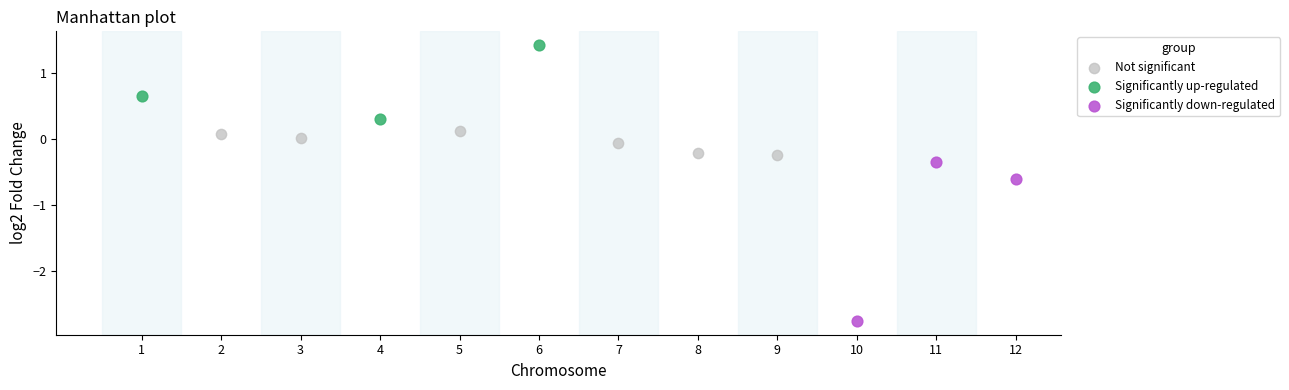

What are all the series names shown in the legend?

Not significant, Significantly up-regulated, Significantly down-regulated